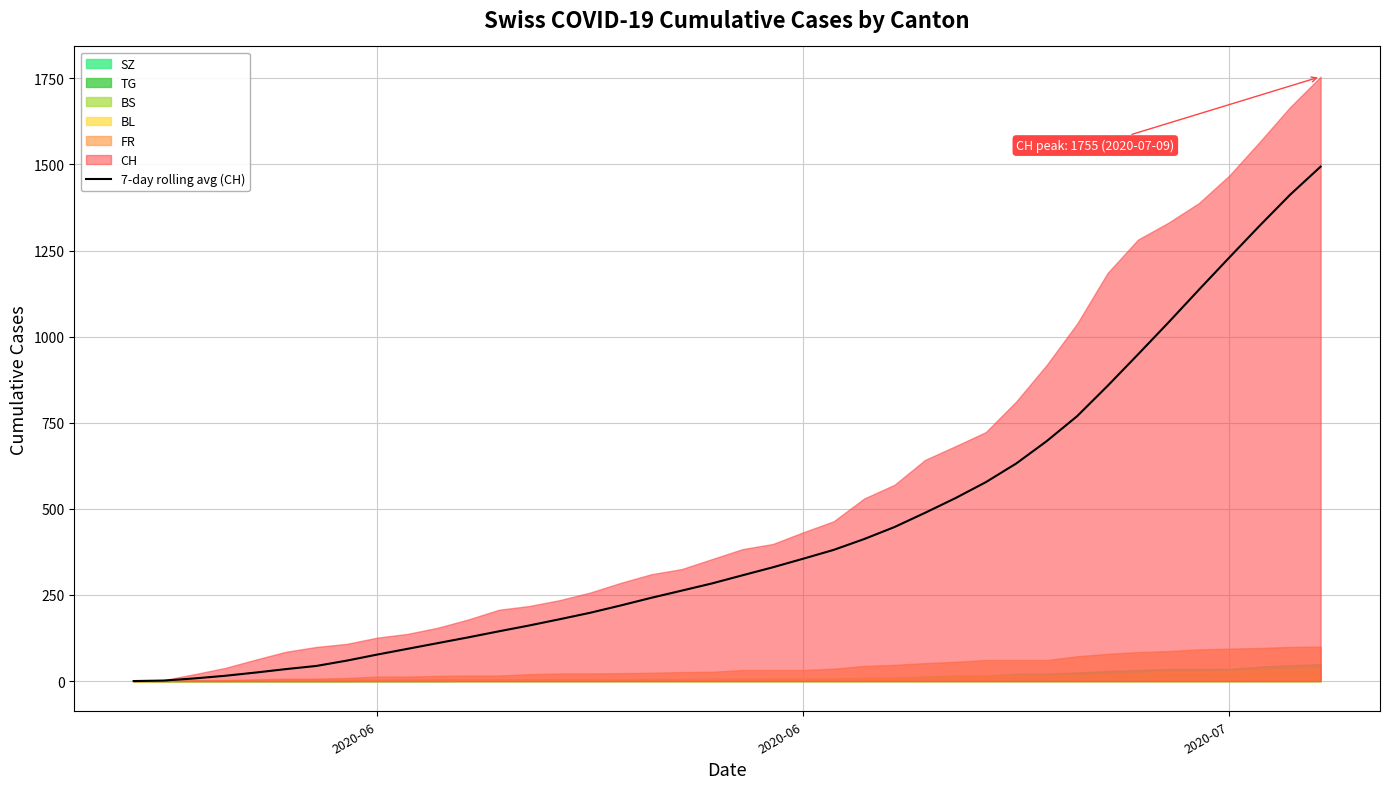

True or false: the data has more than 2 interior local peaks.

False